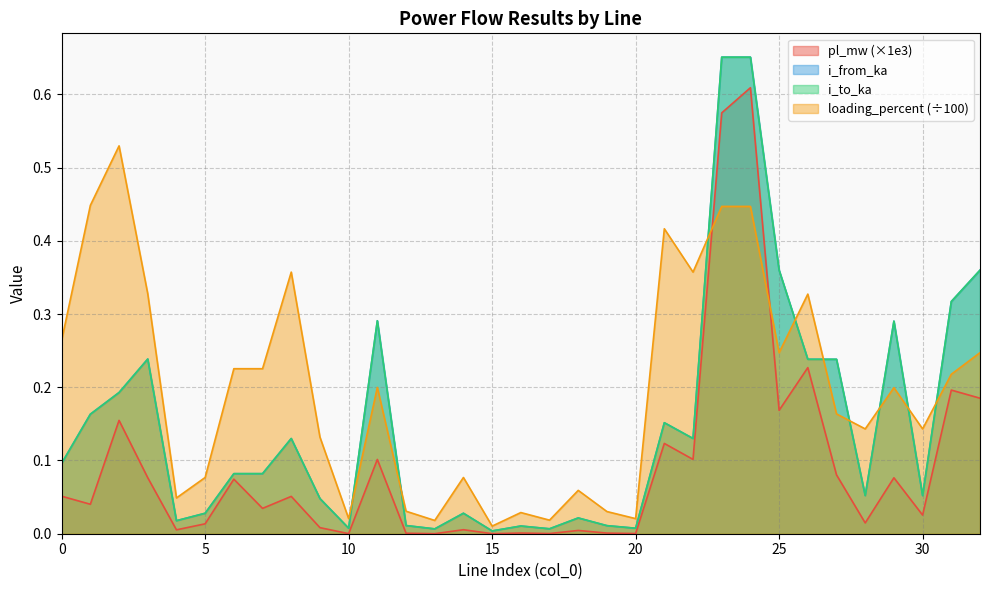

The value of i_to_ka at 13 is 0.0. True or false?

False